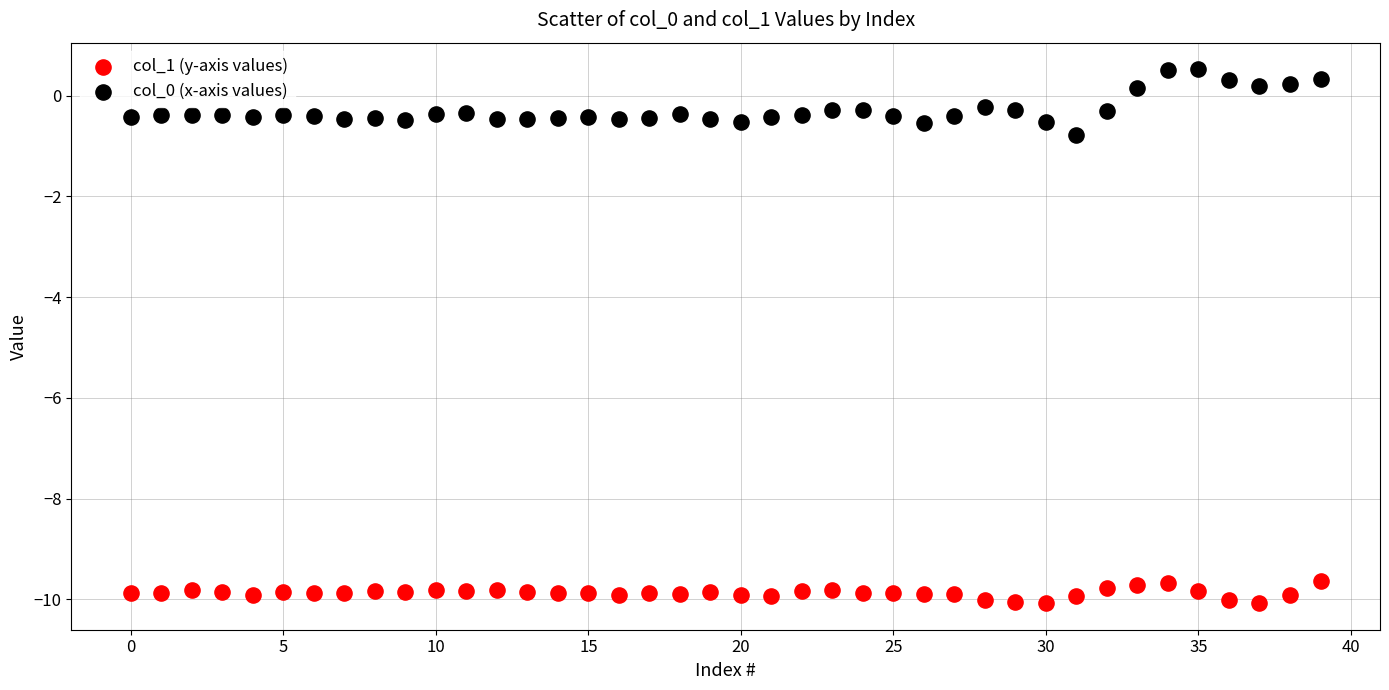

Which series reaches the maximum Y coordinate?

col_0 (x-axis values)